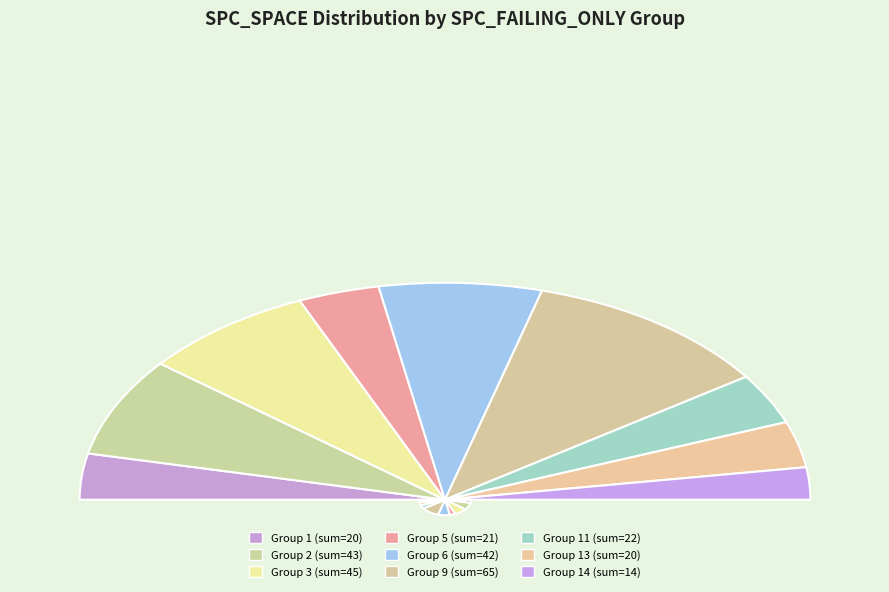

True or false: 1 accounts for 6% of the total.

True